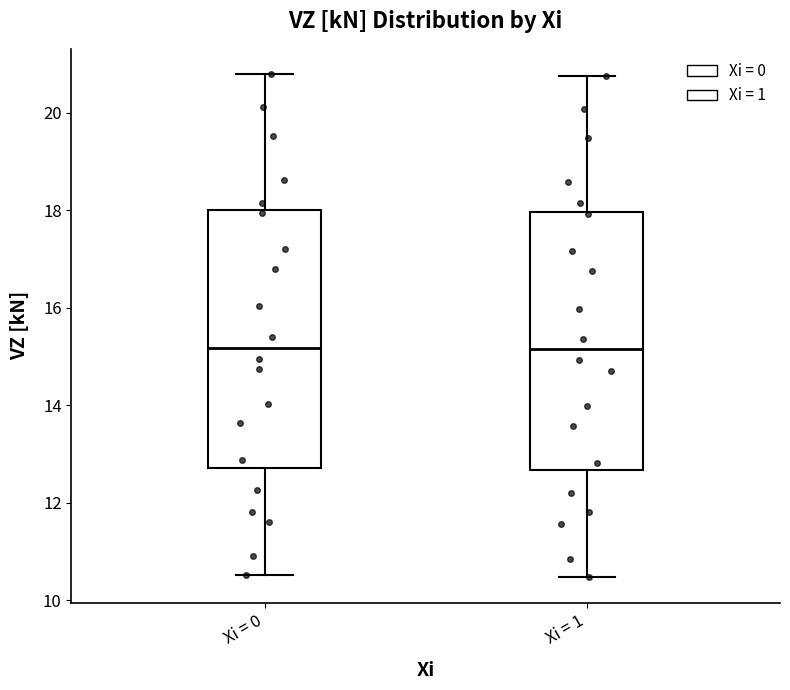

Reading left to right, transcribe this box plot: for each box, give where its median line is, the range the box spans, and where its two whiskers end, as read against the y-axis. The values are not printed on the chart, so give them approximately, as read against the axis.

Xi = 0: median 15.2, box 12.8 to 18.0, whiskers 10.6 to 20.8
Xi = 1: median 15.2, box 12.6 to 18.0, whiskers 10.4 to 20.8